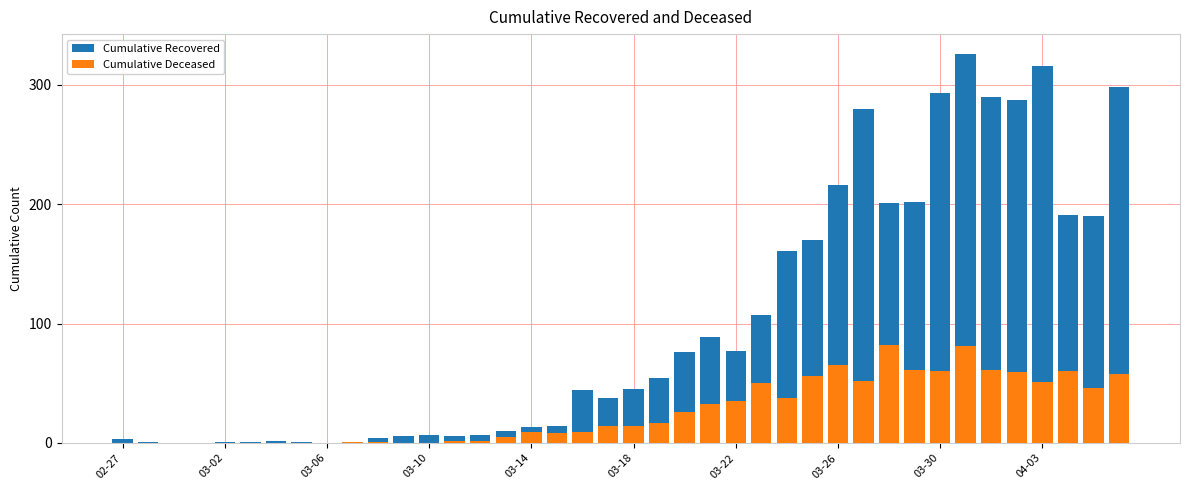

What are all the series names shown in the legend?

Cumulative Recovered, Cumulative Deceased